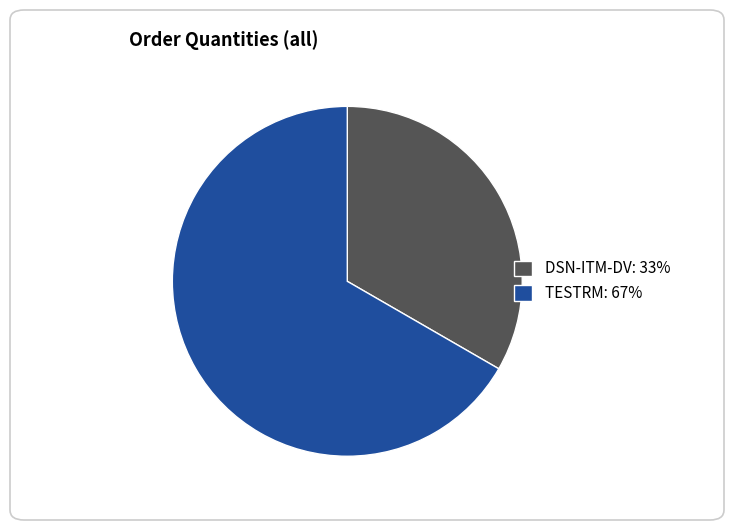

Do TESTRM: 67% and DSN-ITM-DV: 33% together represent more than half of the pie?

Yes